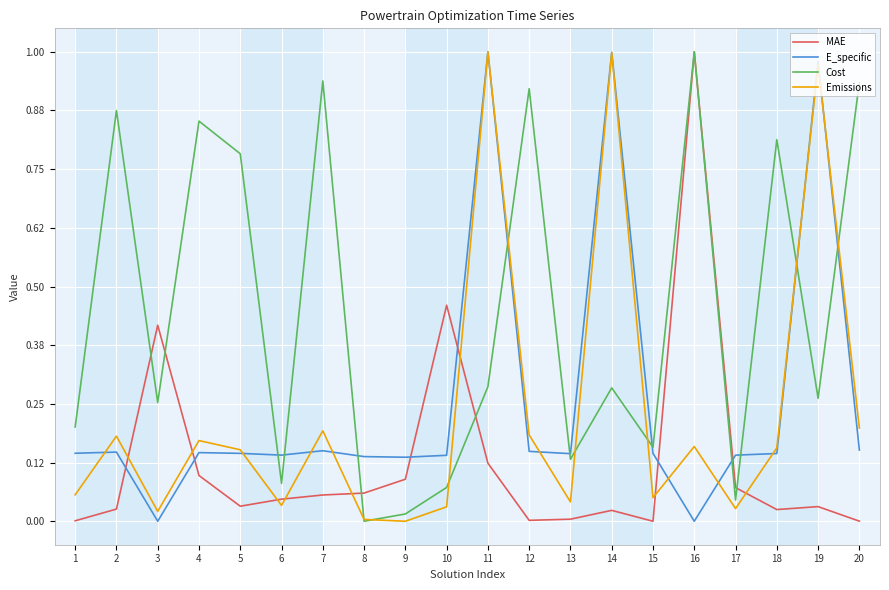

Is the value of E_specific at 14 greater than the value of Cost at 3?

Yes